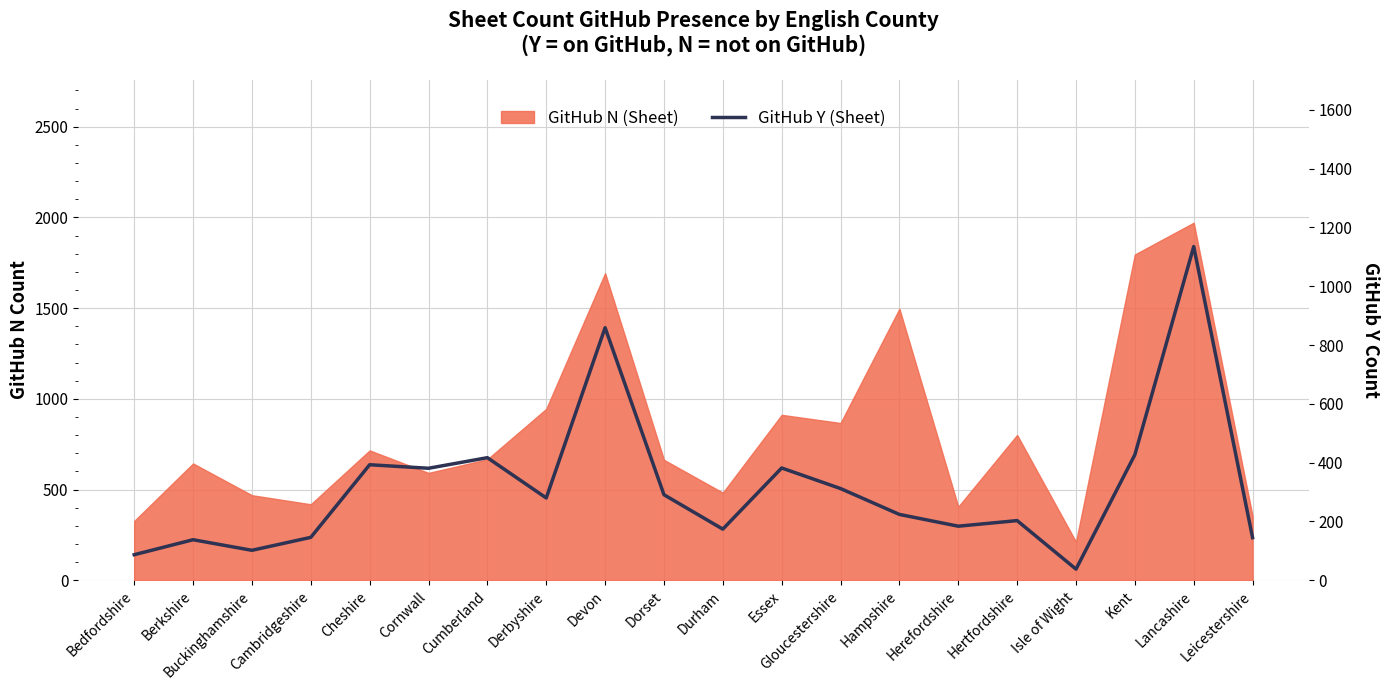

Where is the first local minimum?

Buckinghamshire